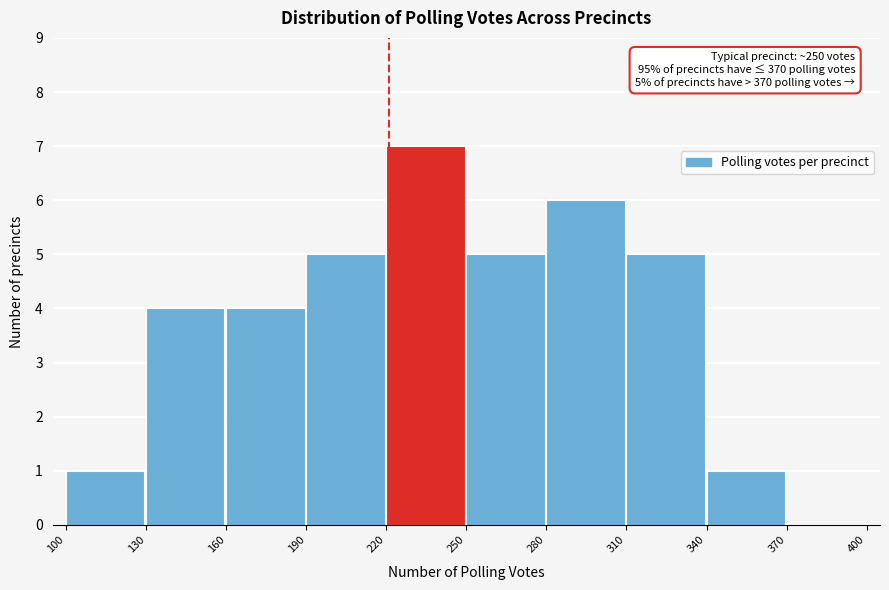

Over which range of the x-axis is the bar tallest?

220 to 250